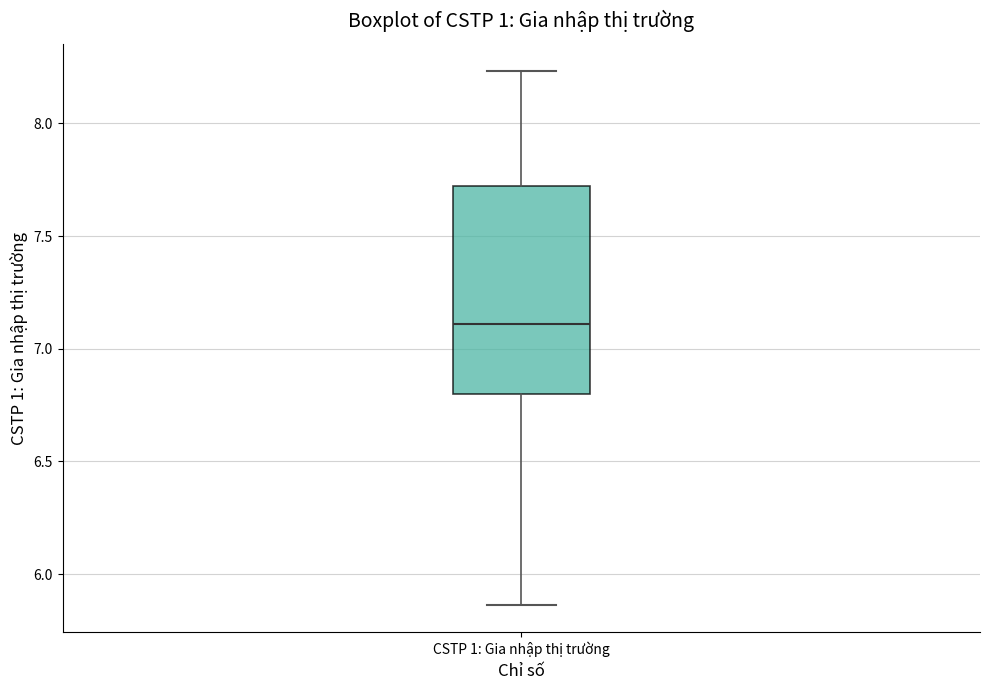

Where does the upper whisker of the box for CSTP 1: Gia nhập thị trường end on the y-axis? The values are not printed on the chart, so give them approximately, as read against the axis.

8.25